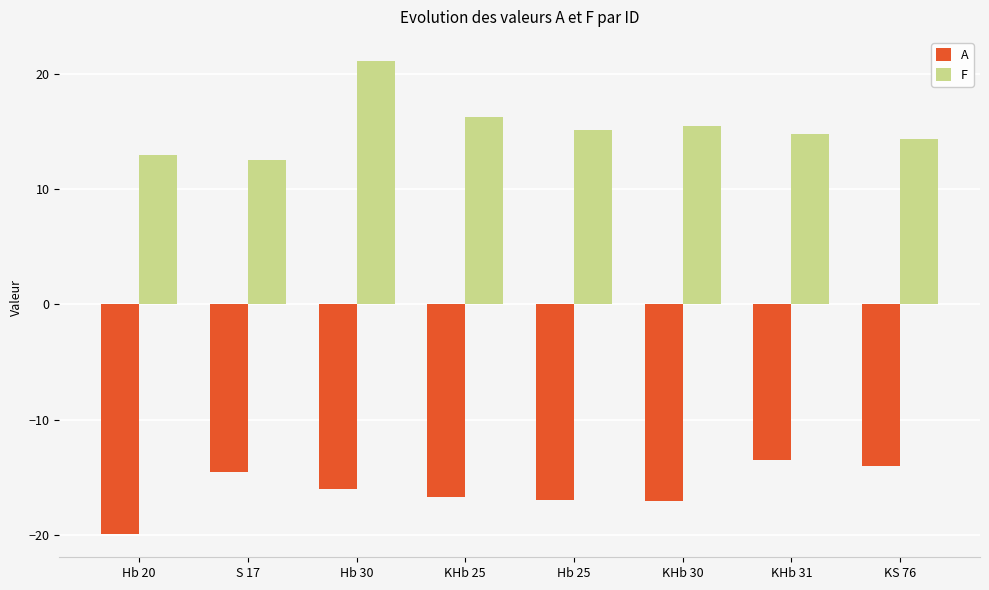

Are the bars horizontal?

No